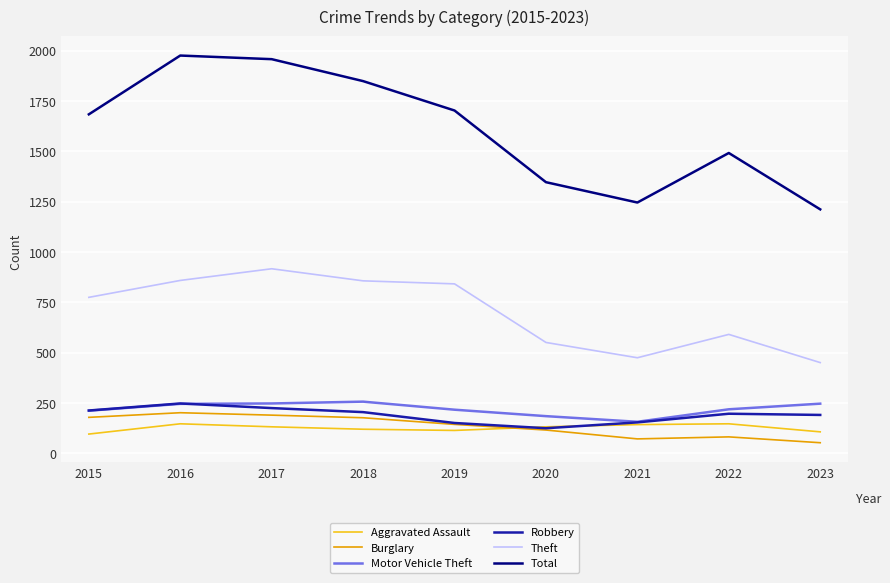

Does the chart have visible grid lines?

Yes